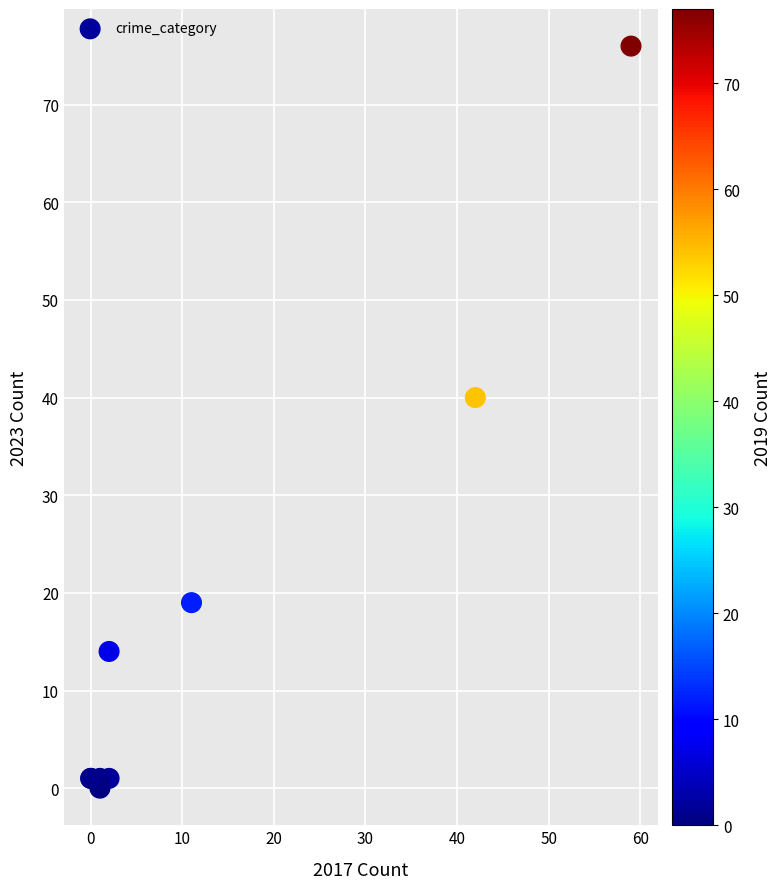

What Y value in the scatter plot is closest to 38?

40